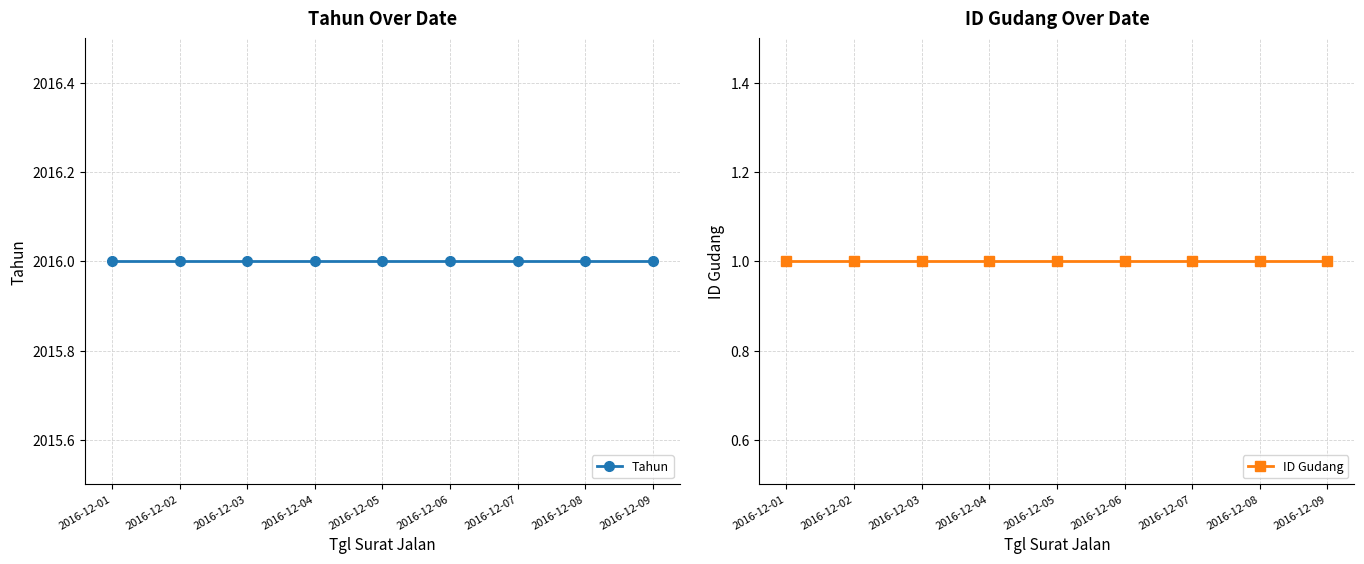

Which series has the largest range (max minus min)?

Tahun